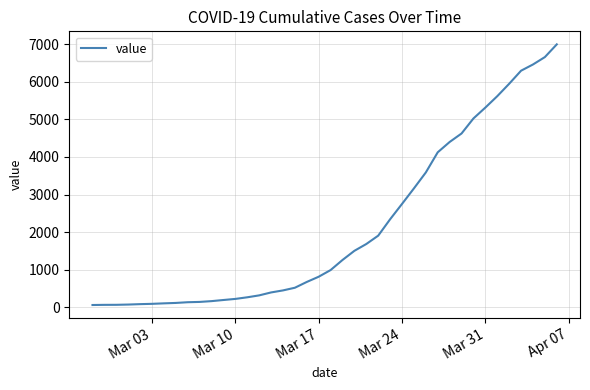

What is the maximum value shown in the chart?

6995